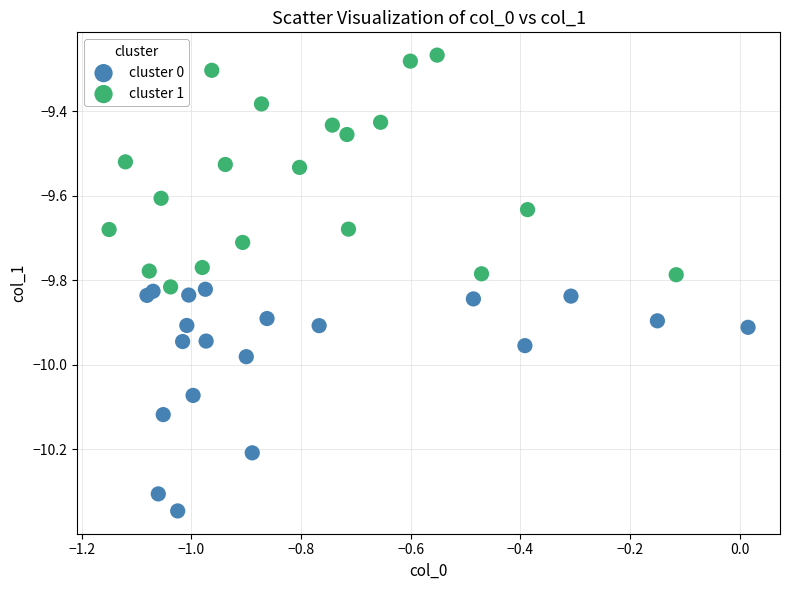

Which series has the widest spread of Y values?

cluster 1